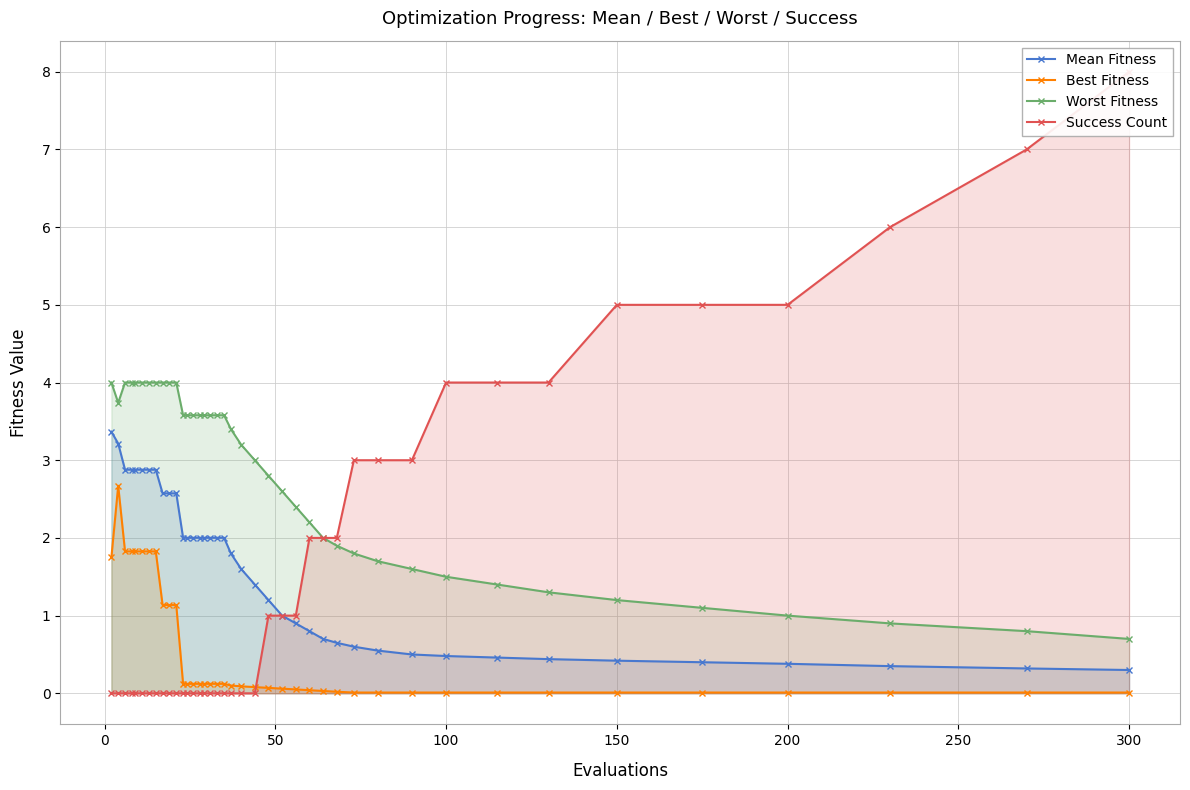

True or false: Best Fitness and Mean Fitness cross at least once.

False